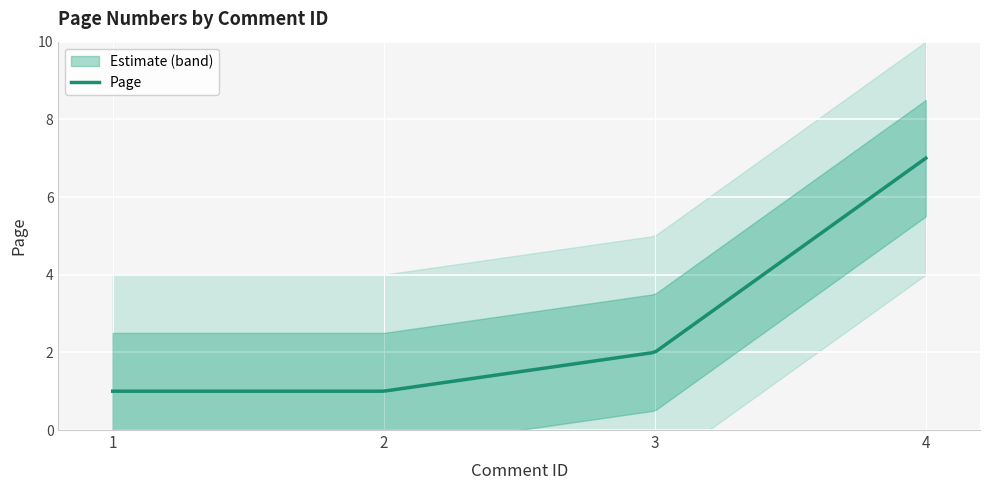

Rank the categories by value from lowest to highest.

1, 2, 3, 4